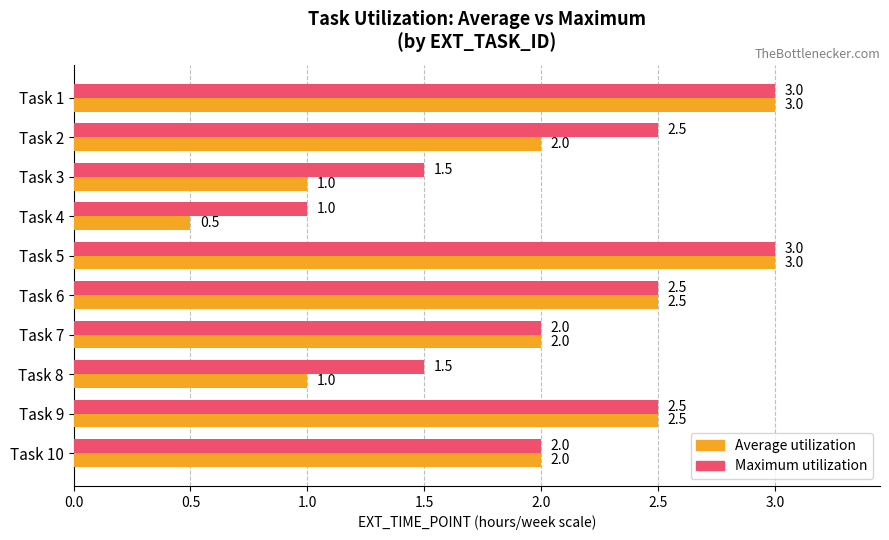

What is the difference between the Maximum utilization values at Task 5 and Task 10?

1.0